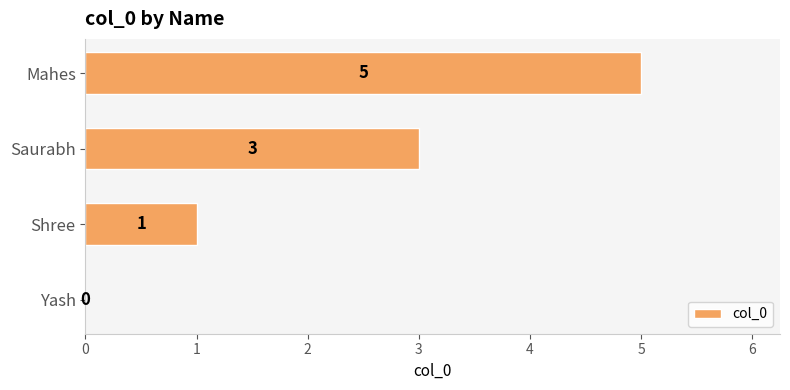

Read the value at Mahes.

5